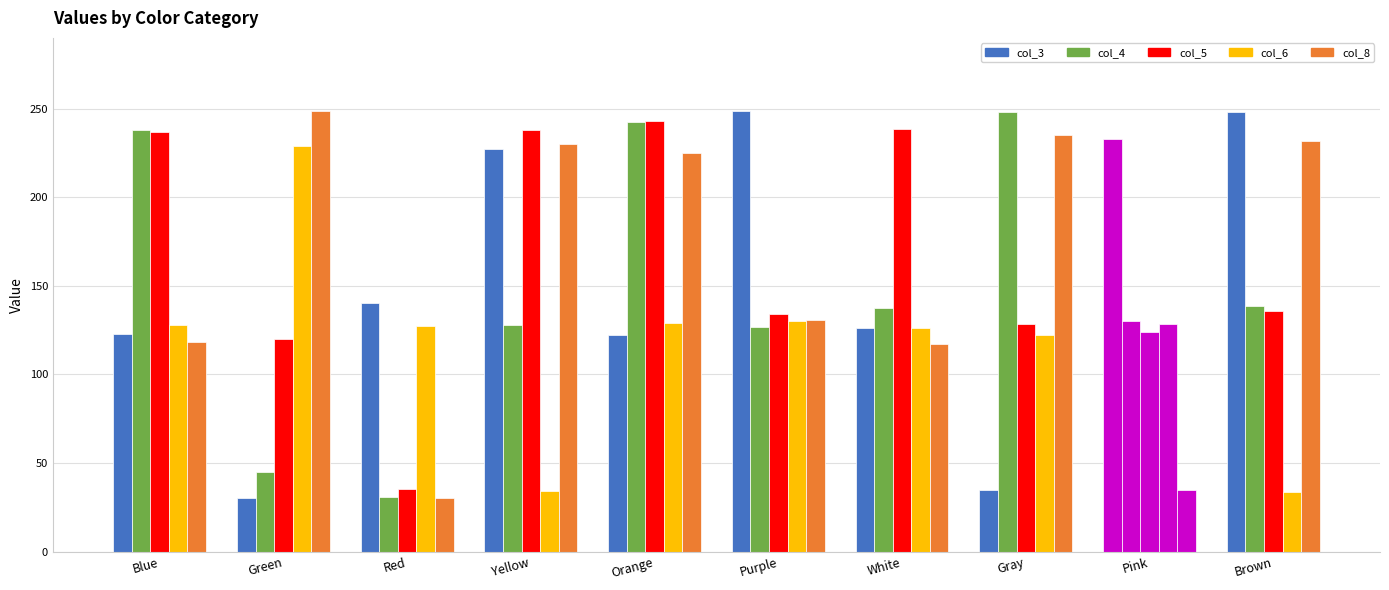

How many values in the col_8 series are below 225?

5